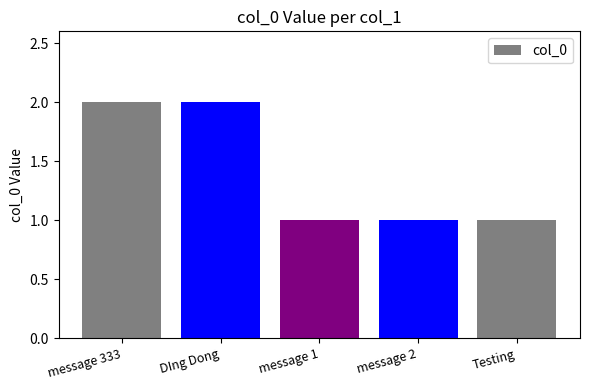

What is the maximum value shown in the chart?

2